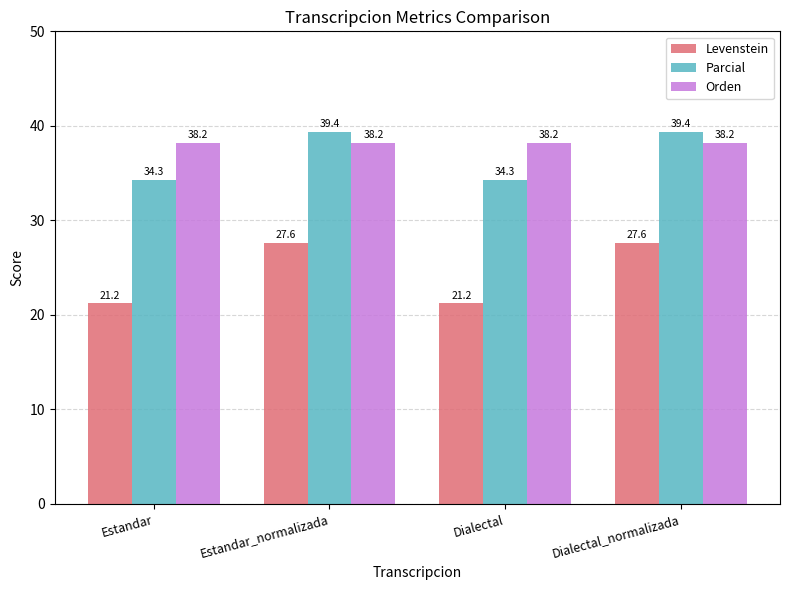

What are all the series names shown in the legend?

Levenstein, Parcial, Orden